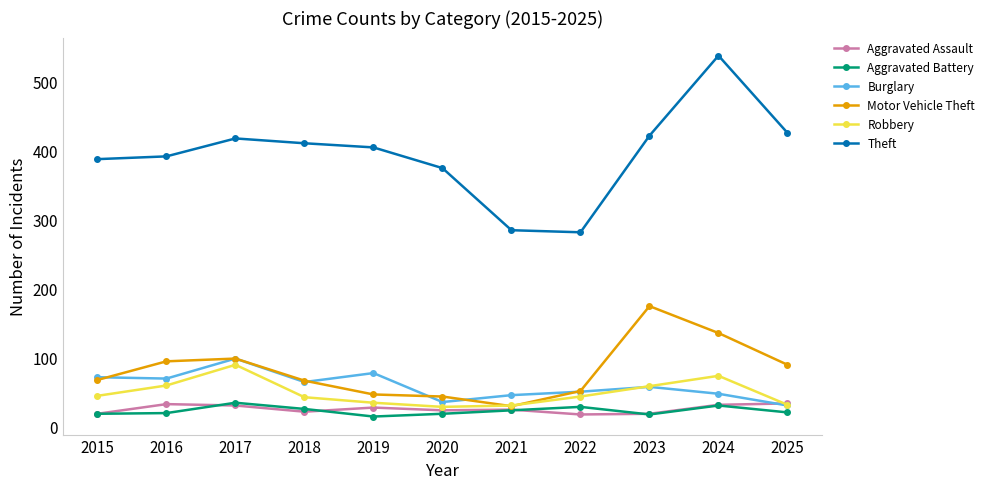

True or false: Burglary and Theft cross at least once.

False